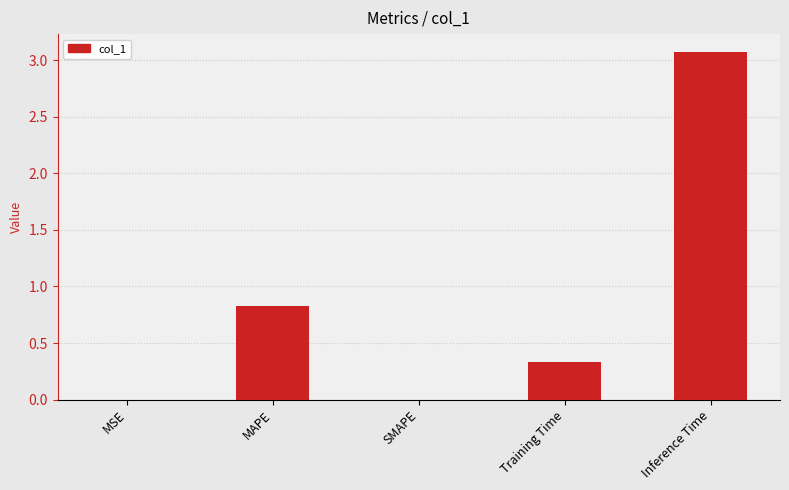

What is the change in value from MSE to Inference Time?

+3.1